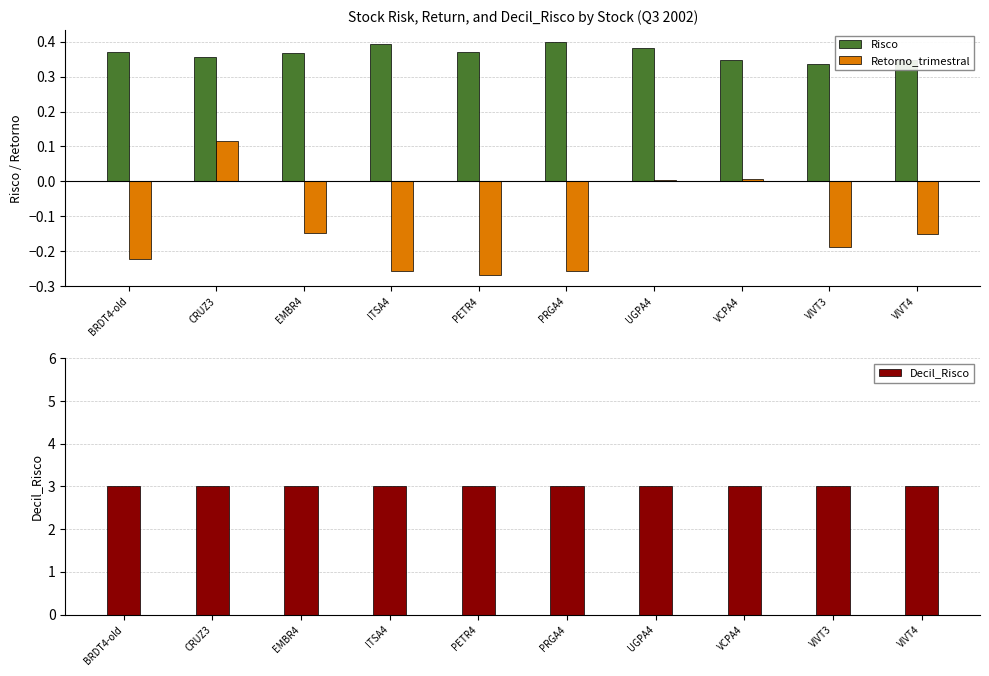

Reading left to right, what are all the values shown in this chart?

Risco: 0.4	0.4	0.4	0.4	0.4	0.4	0.4	0.3	0.3	0.3
Retorno_trimestral: -0.2	0.1	-0.1	-0.3	-0.3	-0.3	0.0	0.0	-0.2	-0.2
Decil_Risco: 3.0	3.0	3.0	3.0	3.0	3.0	3.0	3.0	3.0	3.0